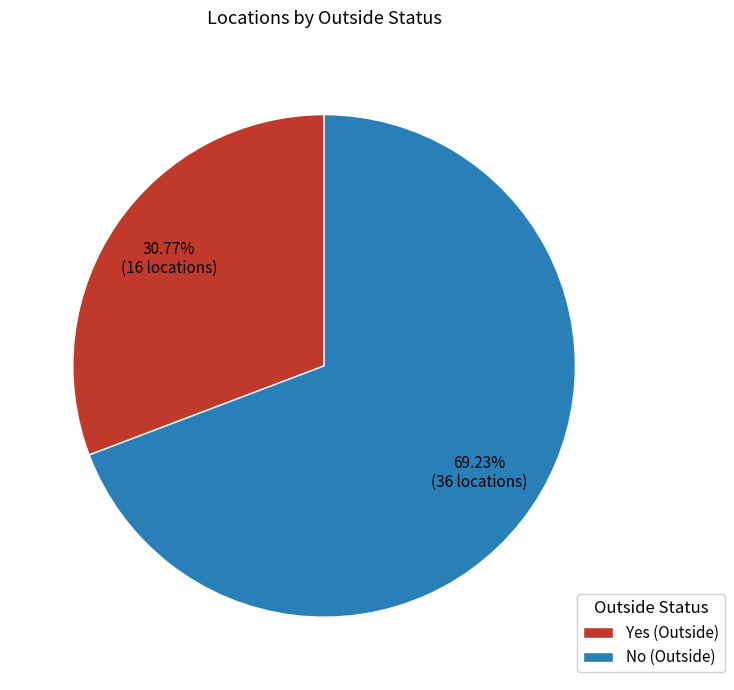

To the nearest percent, what is the average slice percentage?

50%